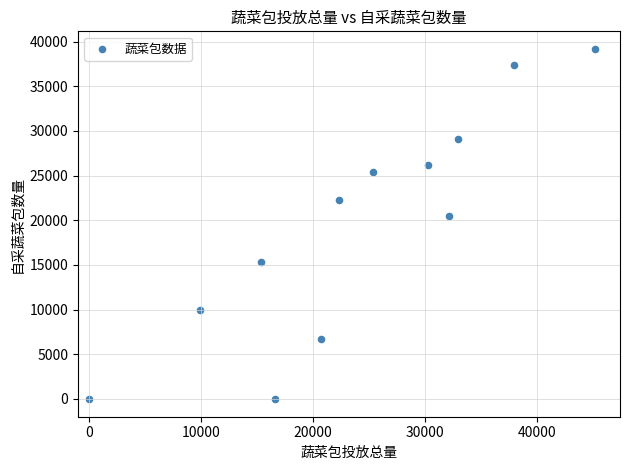

What is the average Y value?

19326